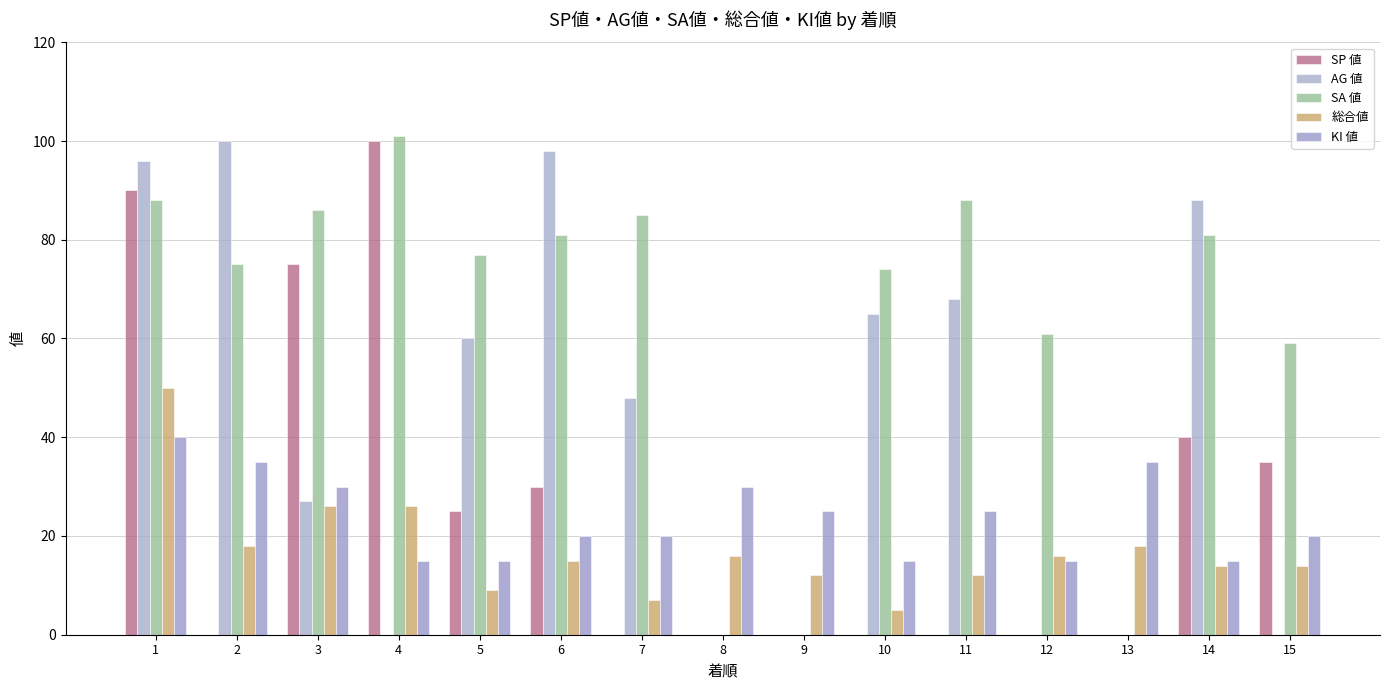

Reading left to right, transcribe all the data shown in this chart.

SP 値: 90	0	75	100	25	30	0	0	0	0	0	0	0	40	35
AG 値: 96	100	27	0	60	98	48	0	0	65	68	0	0	88	0
SA 値: 88	75	86	101	77	81	85	0	0	74	88	61	0	81	59
総合値: 50	18	26	26	9	15	7	16	12	5	12	16	18	14	14
KI 値: 40	35	30	15	15	20	20	30	25	15	25	15	35	15	20